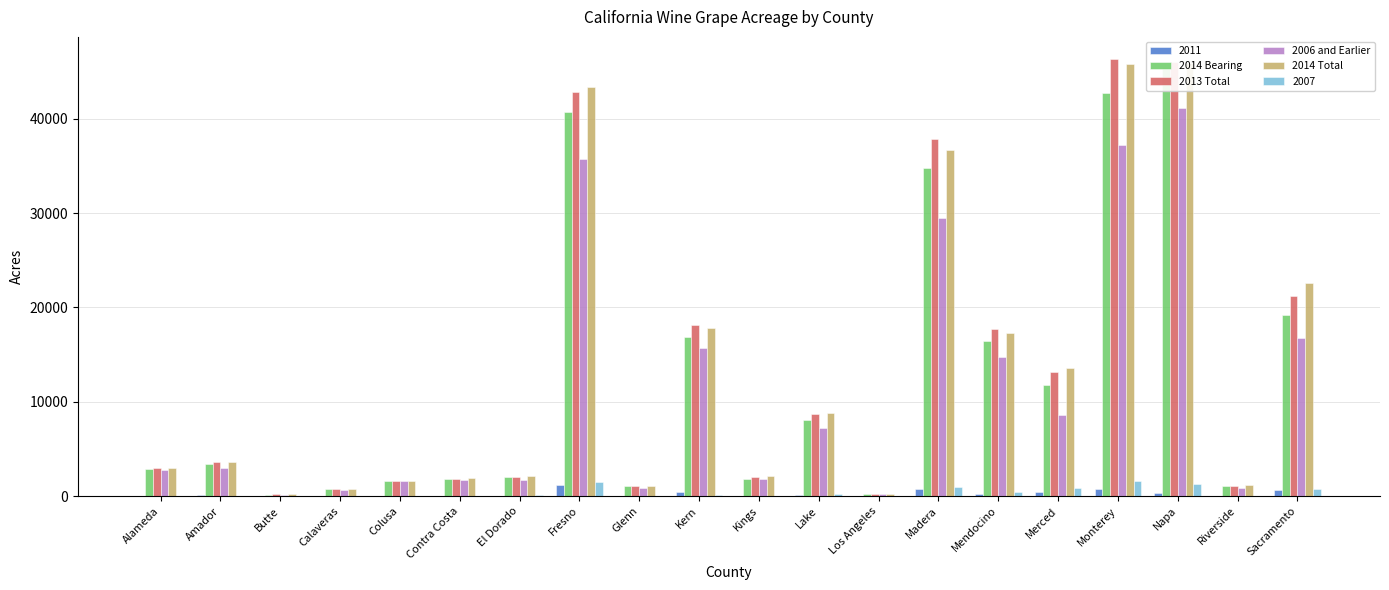

Which series changed the most between Contra Costa and Merced?

2014 Total